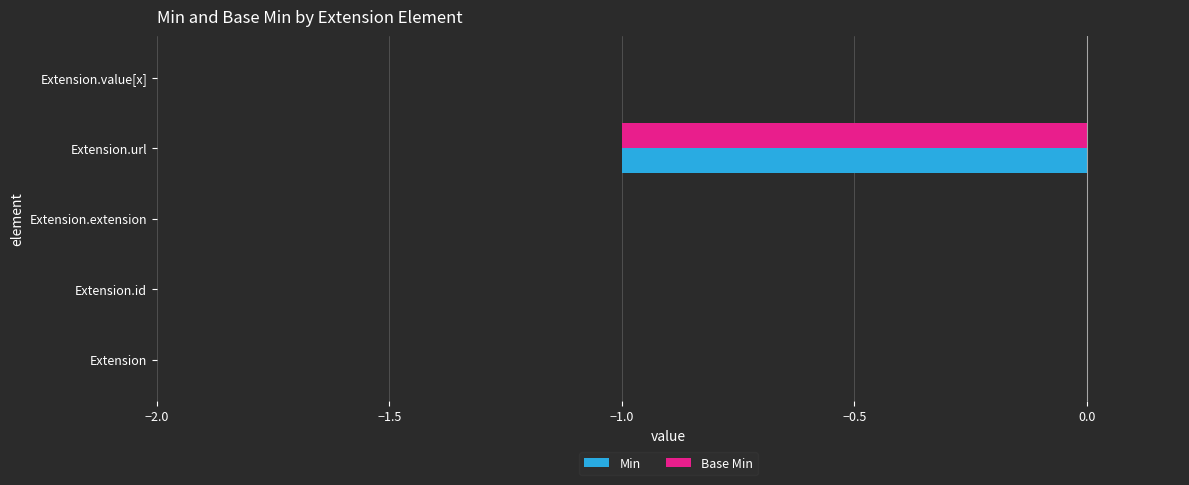

Is the value of Base Min at Extension.url greater than the value of Min at Extension.value[x]?

No